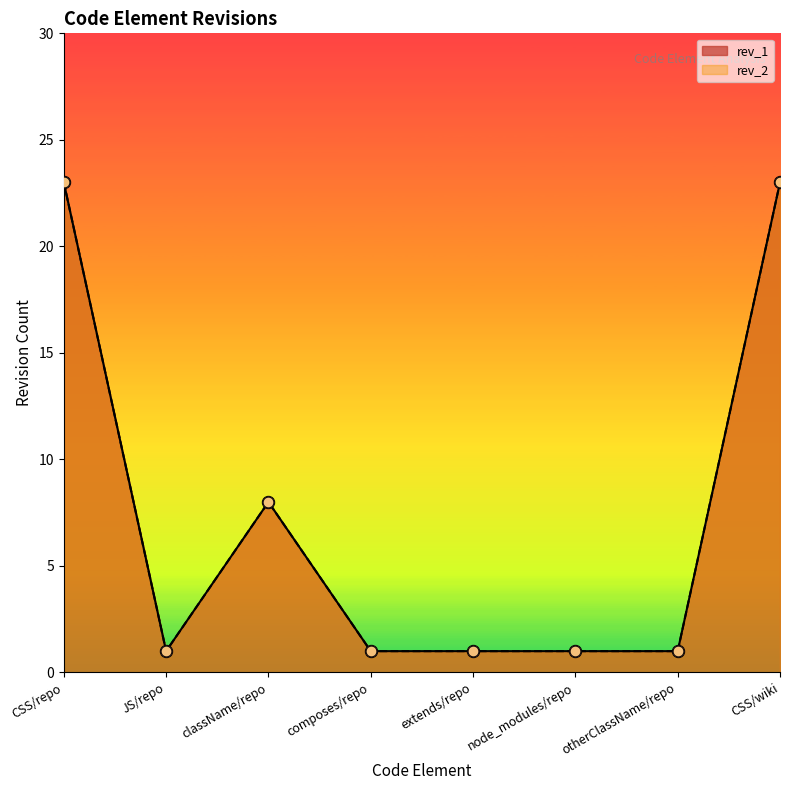

Which series contains the highest Y value?

rev_2